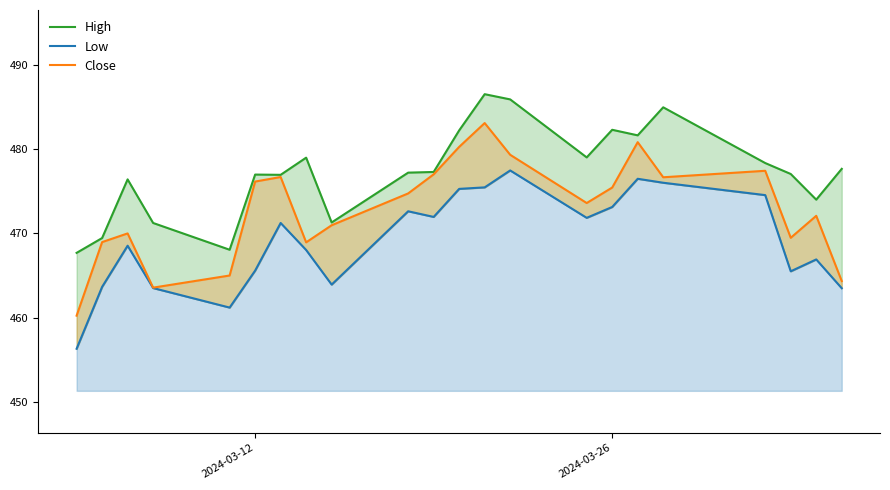

True or false: Low and Close cross at least once.

False